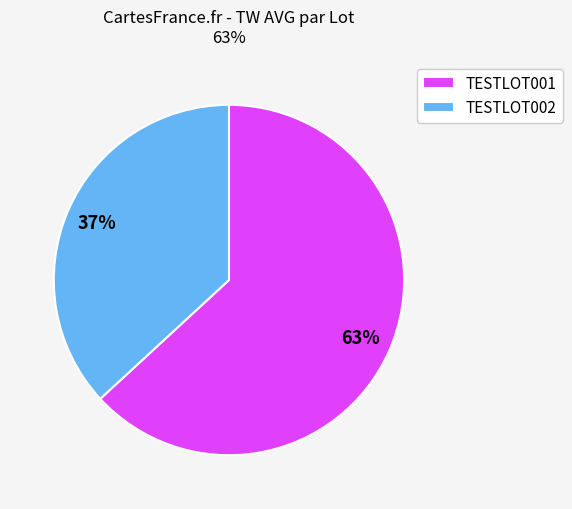

Which category accounts for the majority?

TESTLOT001